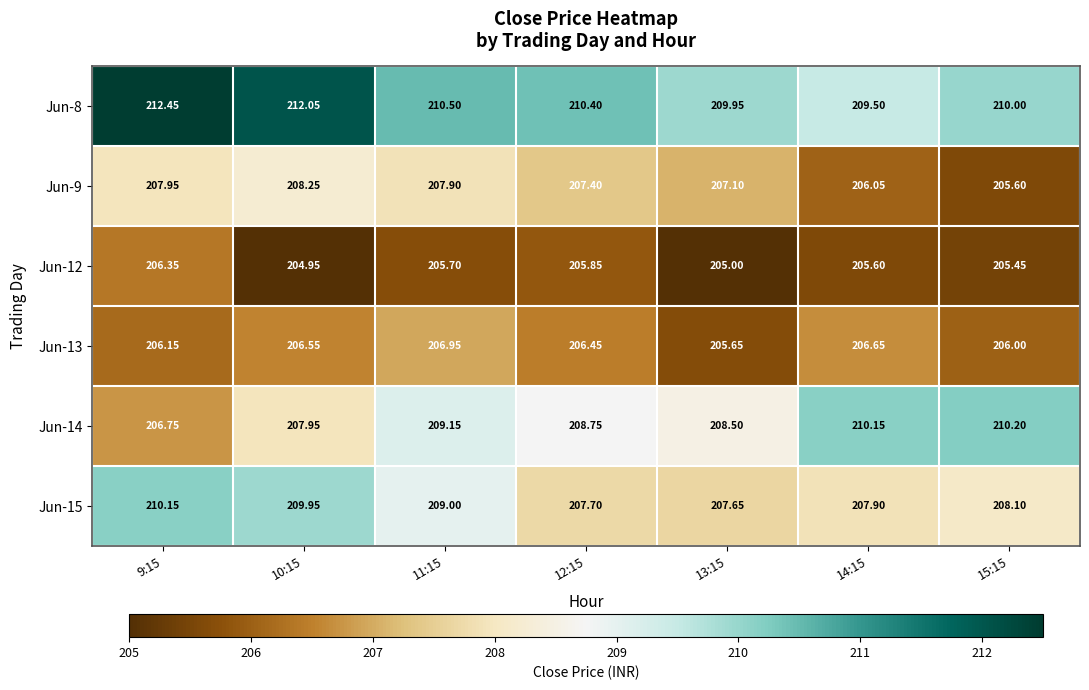

Is the value of Jun-8 at 14:15 greater than the value of Jun-15 at 9:15?

No